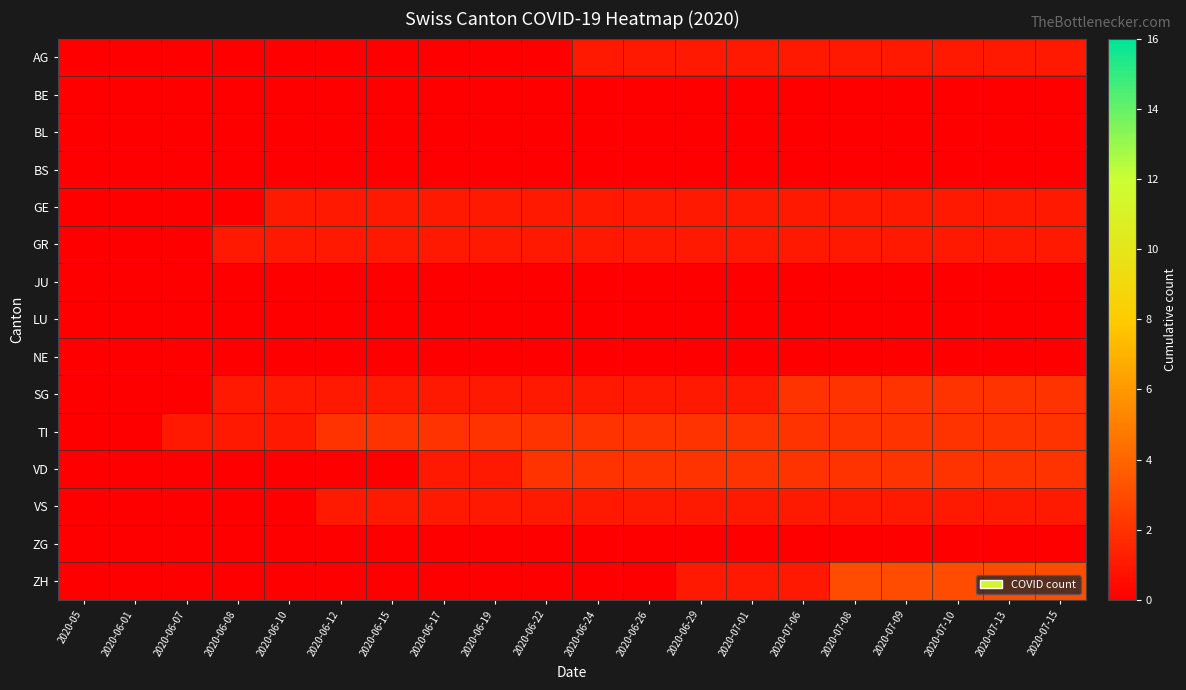

How many data points does each series have?

20